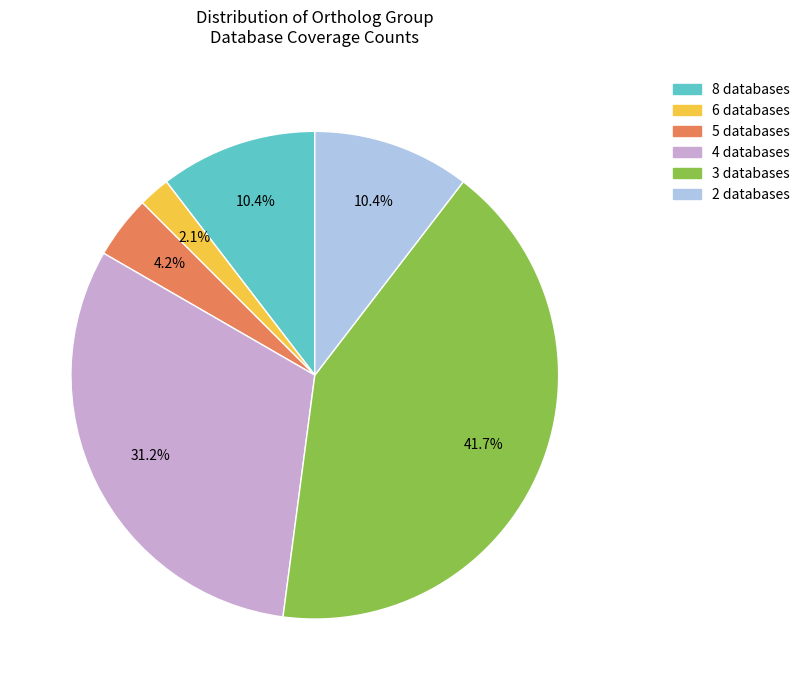

Does any single category account for the majority?

No